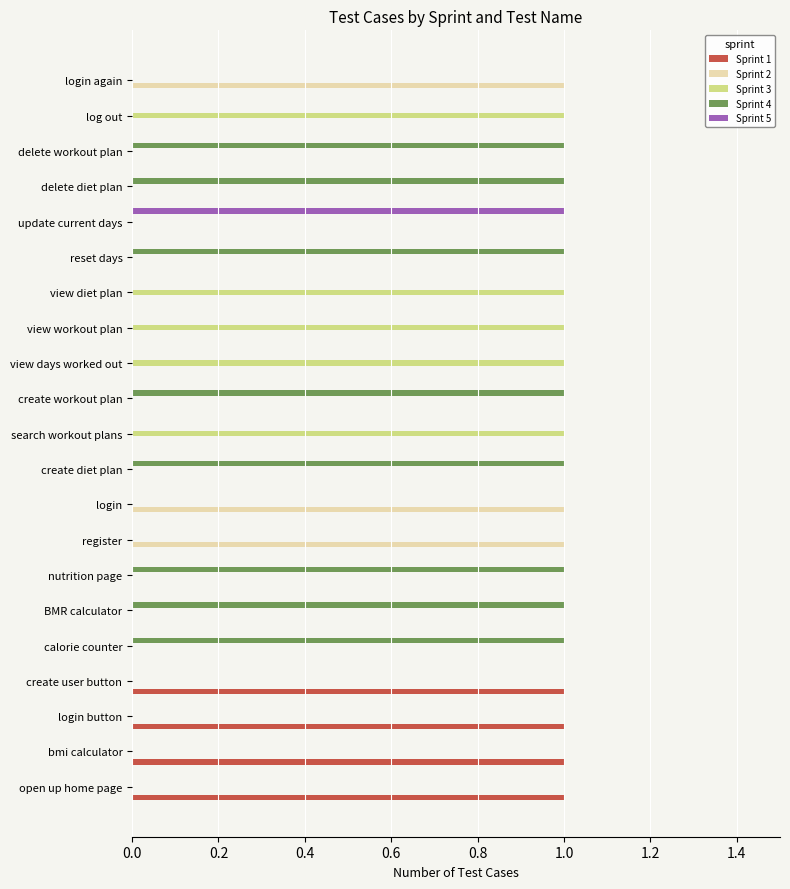

What are all the series names shown in the legend?

Sprint 1, Sprint 2, Sprint 3, Sprint 4, Sprint 5